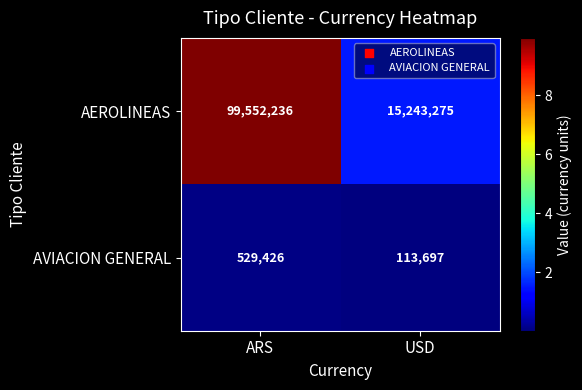

List the series in order of their overall mean, highest first.

AEROLINEAS, AVIACION GENERAL